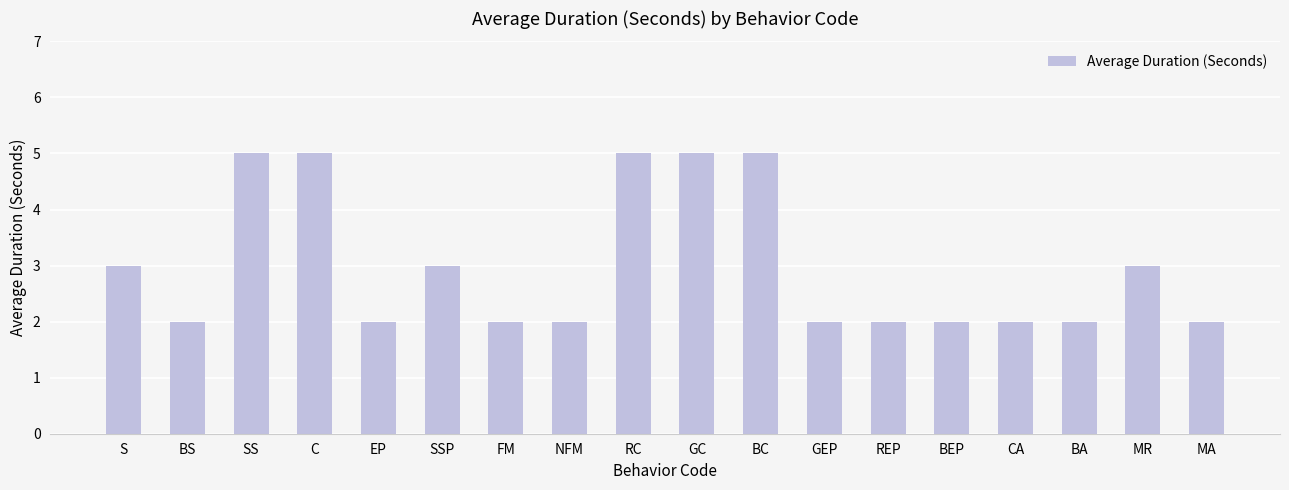

The chart shows a value of 2 at GEP. True or false?

True